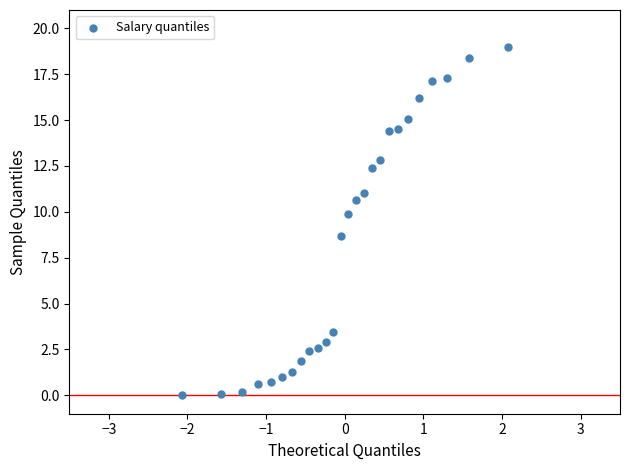

What Y value in the scatter plot is closest to 9?

8.7